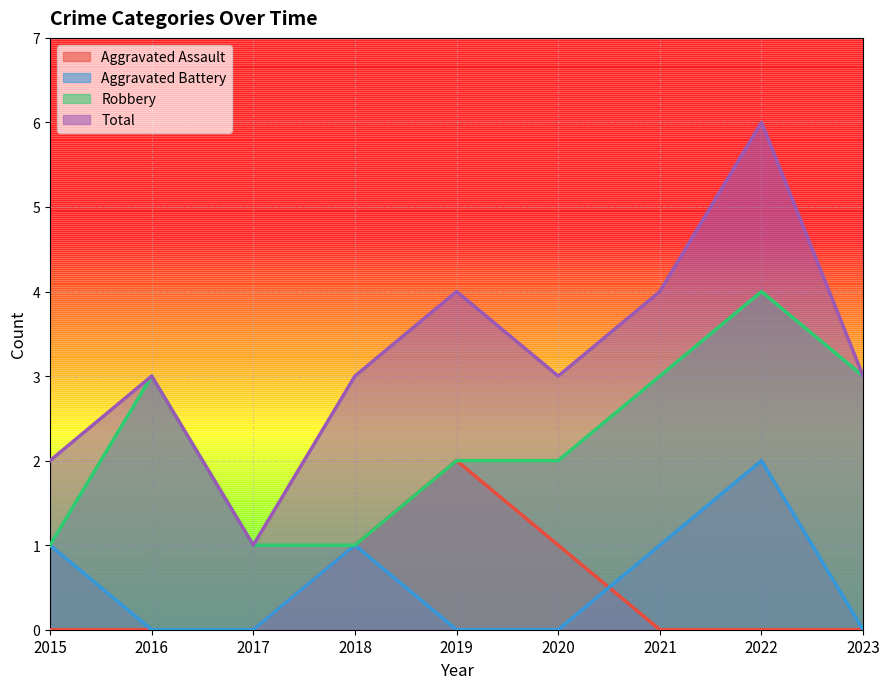

The Robbery series shows 1 at 2018. True or false?

True